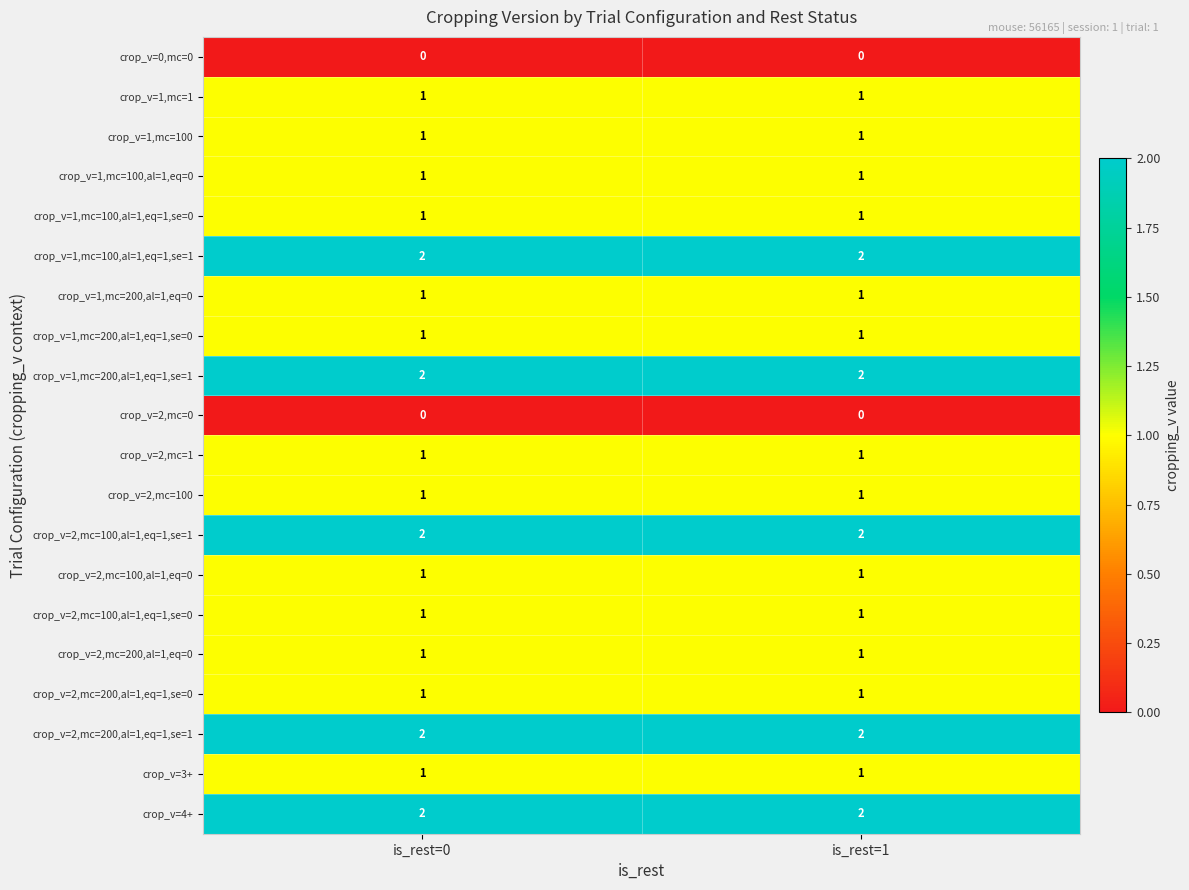

What is the sum of all crop_v=4+ values?

4